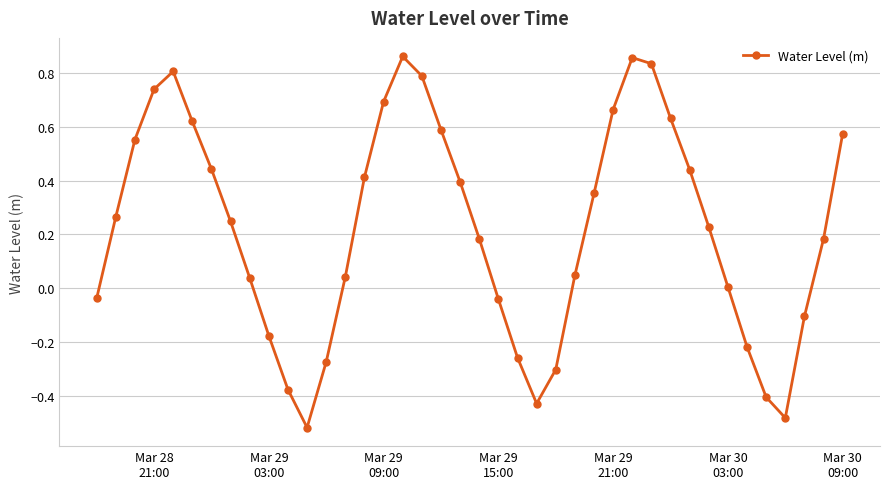

How many interior local valleys (lower than both neighbors) does the data have?

3